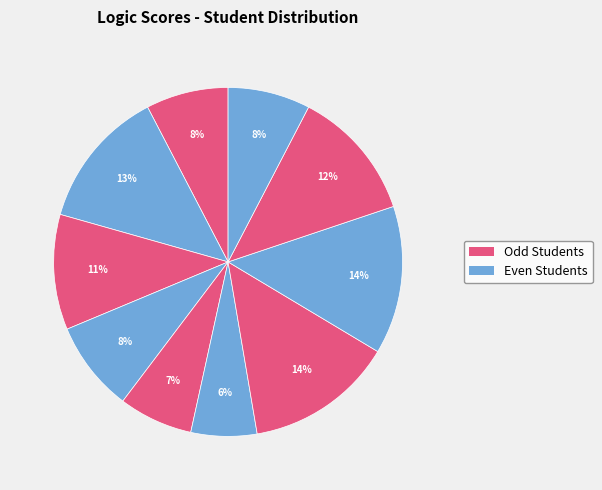

How many segments does this pie chart have?

10